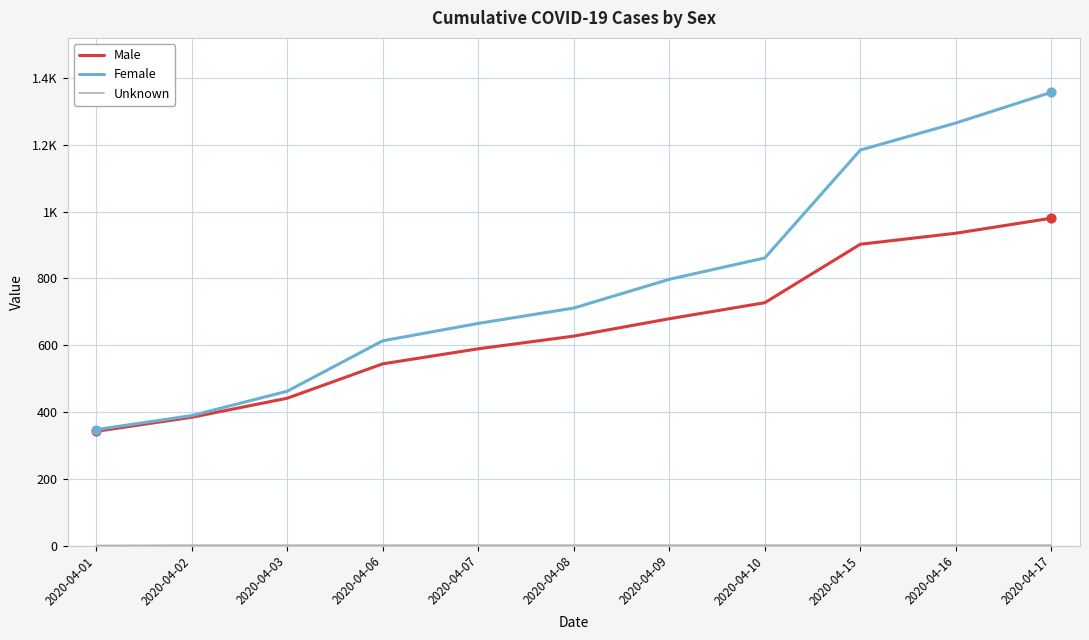

Which series has the largest total across all categories?

Female